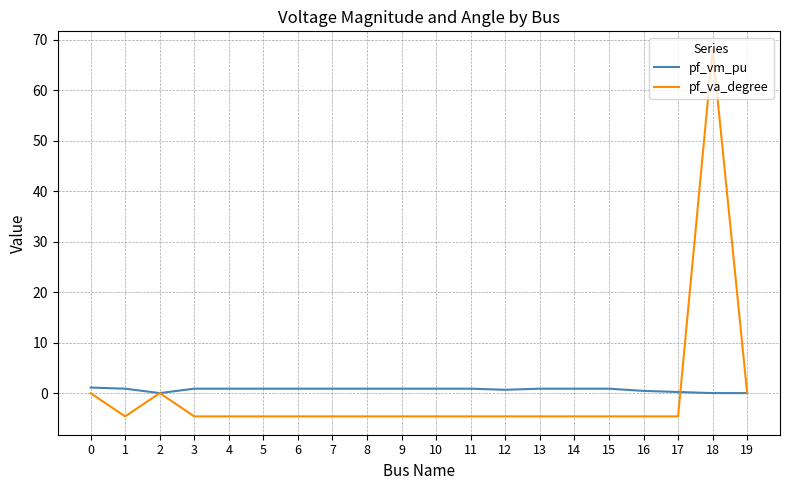

What is the difference between the pf_vm_pu values at 18 and 10?

0.9